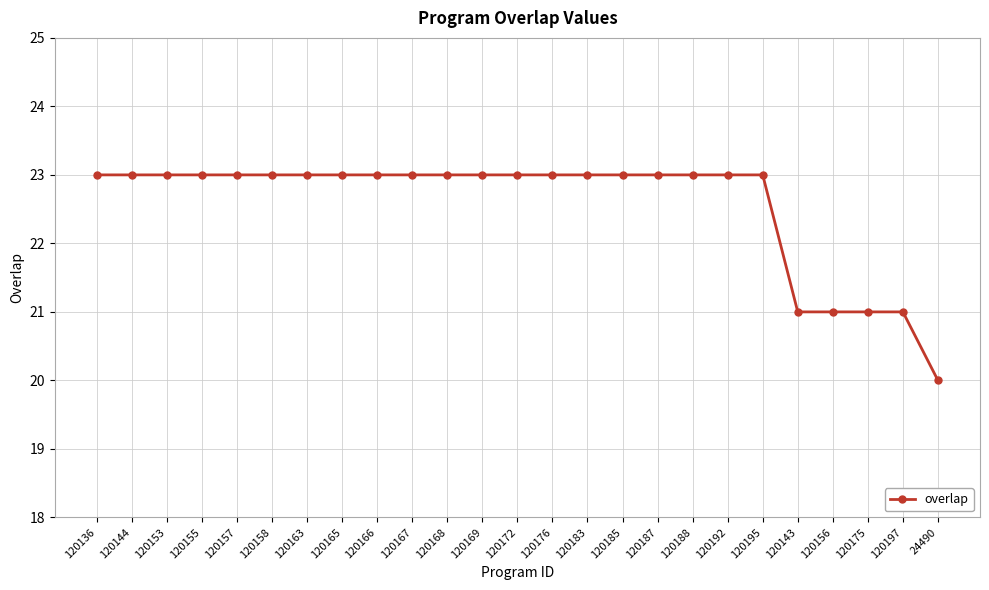

How many lines are shown in the chart?

1